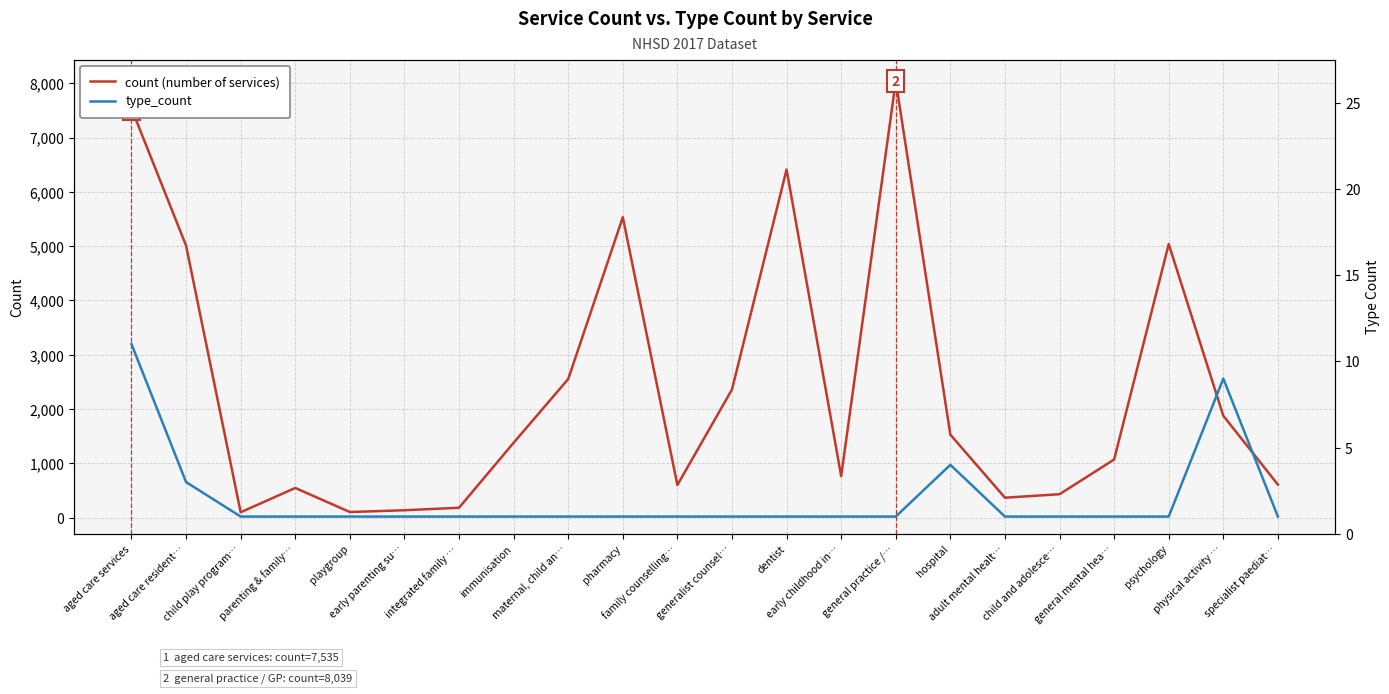

Reading left to right, transcribe all the data shown in this chart.

count (number of services): aged care services=7535	aged care resident…=5010	child play program…=102	parenting & family…=549	playgroup=106	early parenting su…=139	integrated family …=185	immunisation=1381	maternal, child an…=2554	pharmacy=5532	family counselling…=603	generalist counsel…=2362	dentist=6411	early childhood in…=766	general practice /…=8039	hospital=1530	adult mental healt…=370	child and adolesce…=434	general mental hea…=1073	psychology=5038	physical activity …=1878	specialist paediat…=611
type_count: aged care services=11	aged care resident…=3	child play program…=1	parenting & family…=1	playgroup=1	early parenting su…=1	integrated family …=1	immunisation=1	maternal, child an…=1	pharmacy=1	family counselling…=1	generalist counsel…=1	dentist=1	early childhood in…=1	general practice /…=1	hospital=4	adult mental healt…=1	child and adolesce…=1	general mental hea…=1	psychology=1	physical activity …=9	specialist paediat…=1